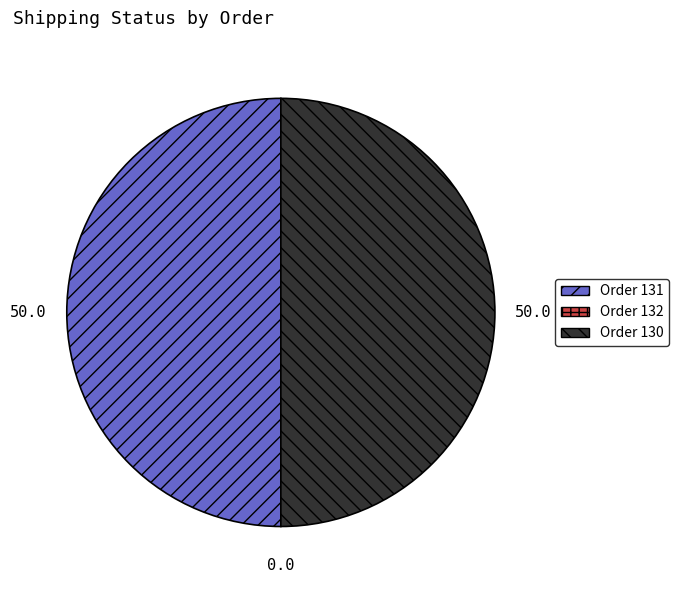

Rank the categories by value from highest to lowest.

131, 130, 132